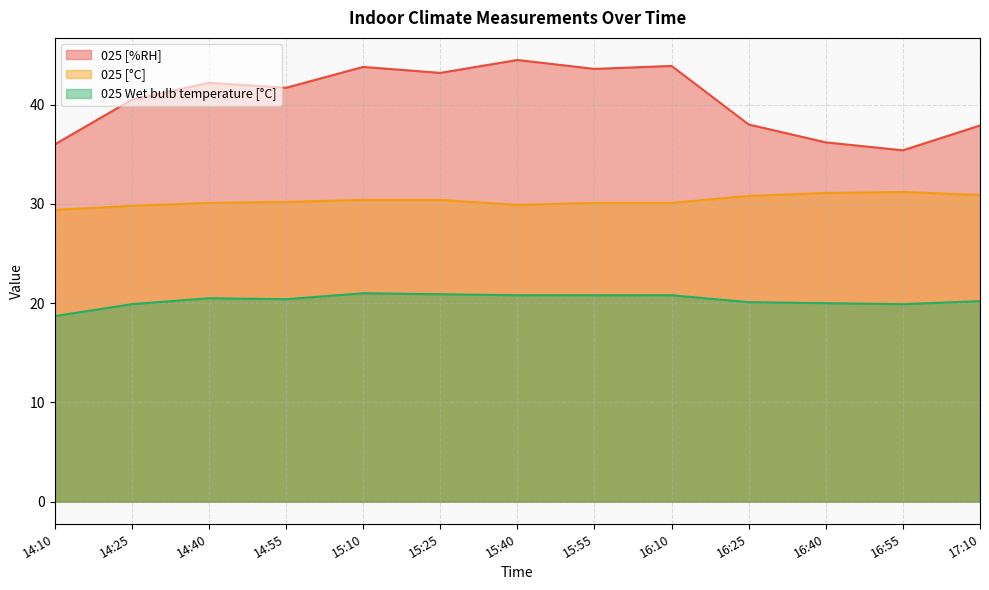

What is the label of the 4th point from the left?

14:55